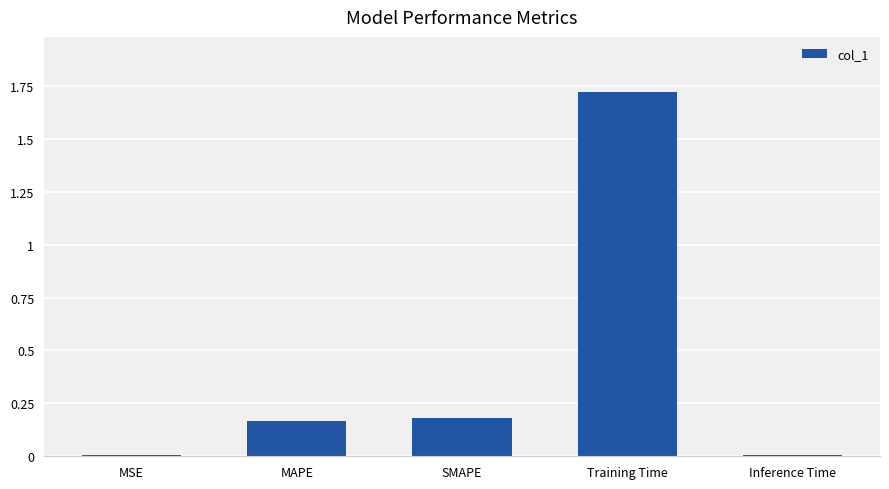

What is the change in value from MAPE to Training Time?

+1.6